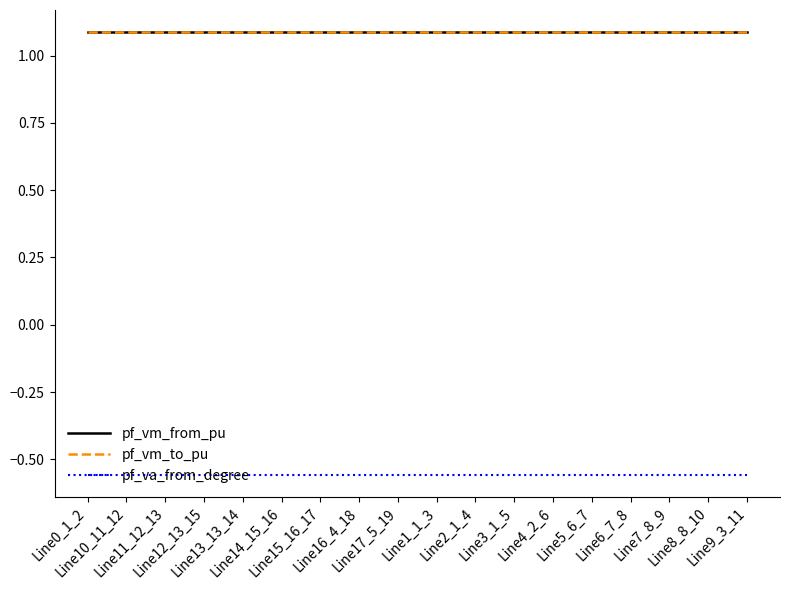

Count the pf_vm_from_pu values in the range 1 to 2.

18